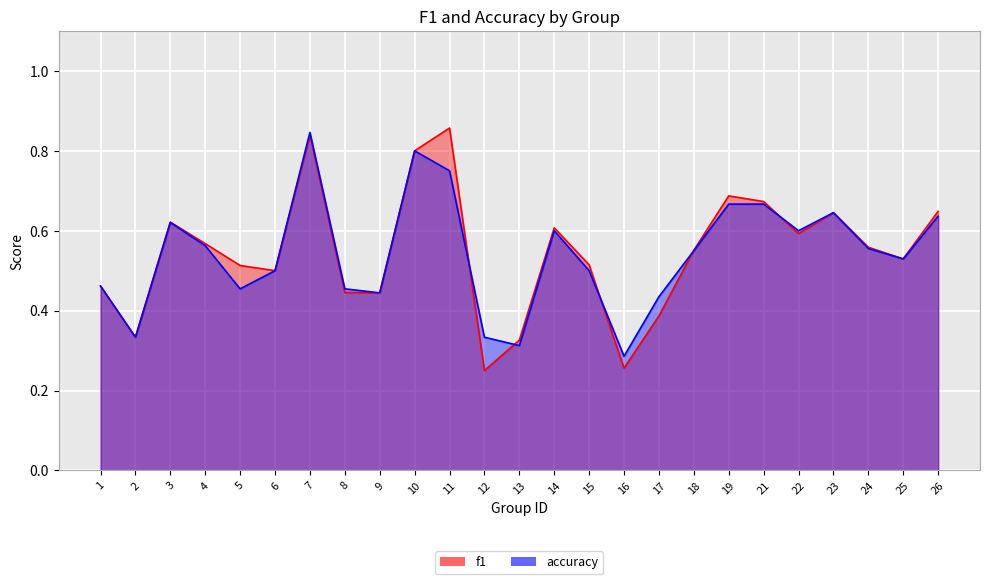

What is the sum of the f1 values at 17 and 21?

1.1